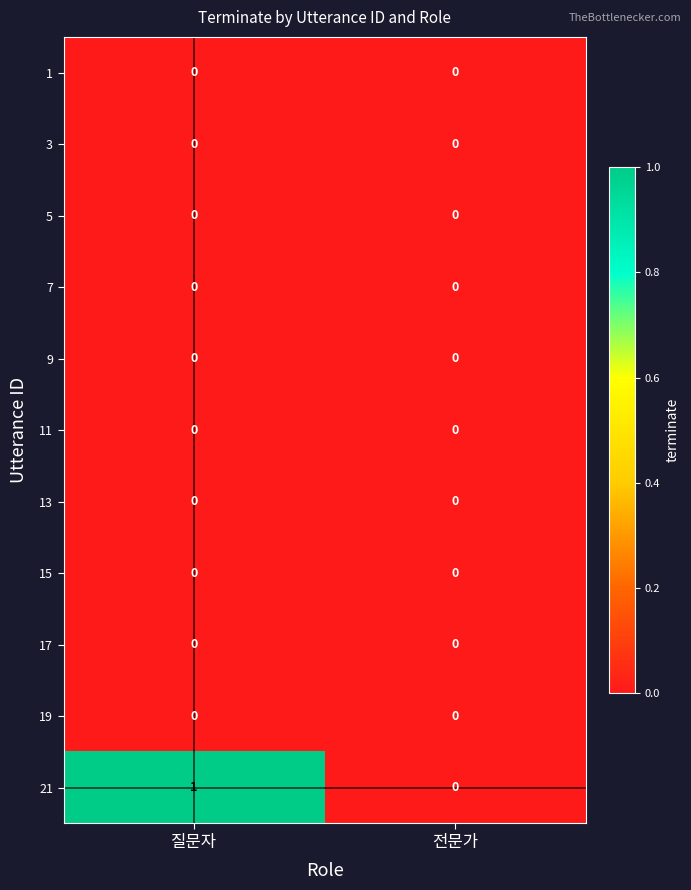

Which series has the largest total across all categories?

21